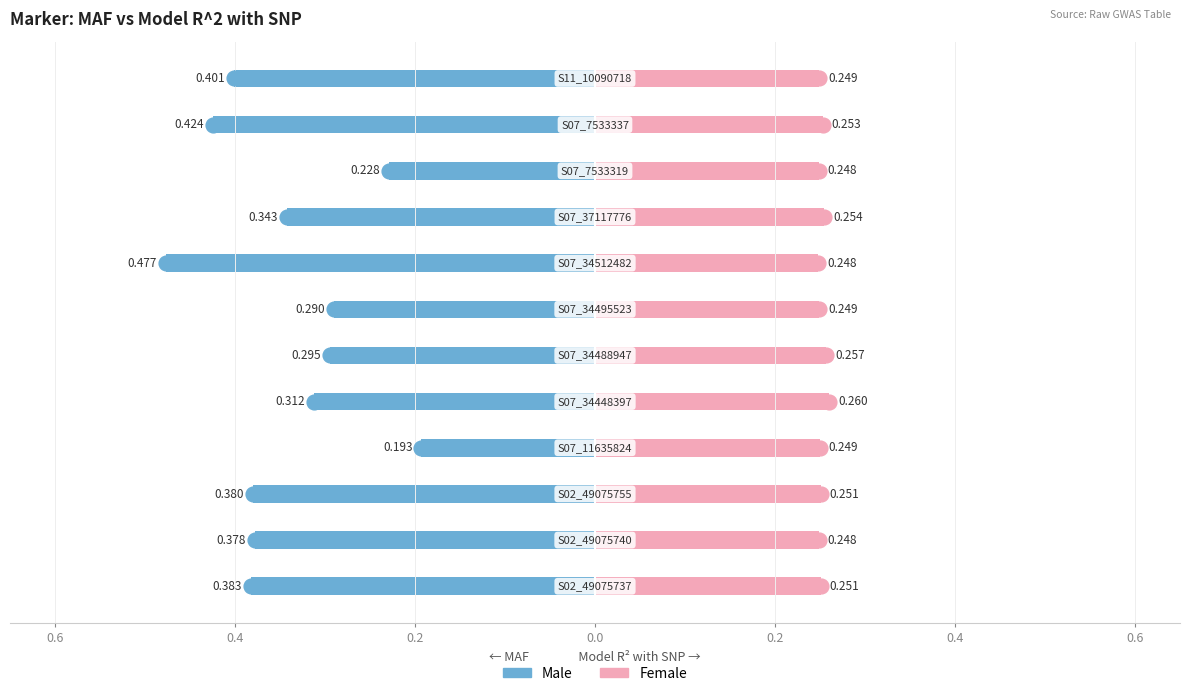

What is the lowest value of the Female series?

0.2